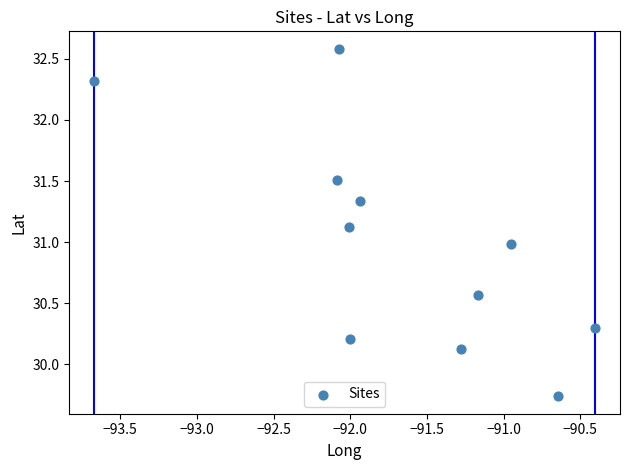

What is the average X value?

-91.7